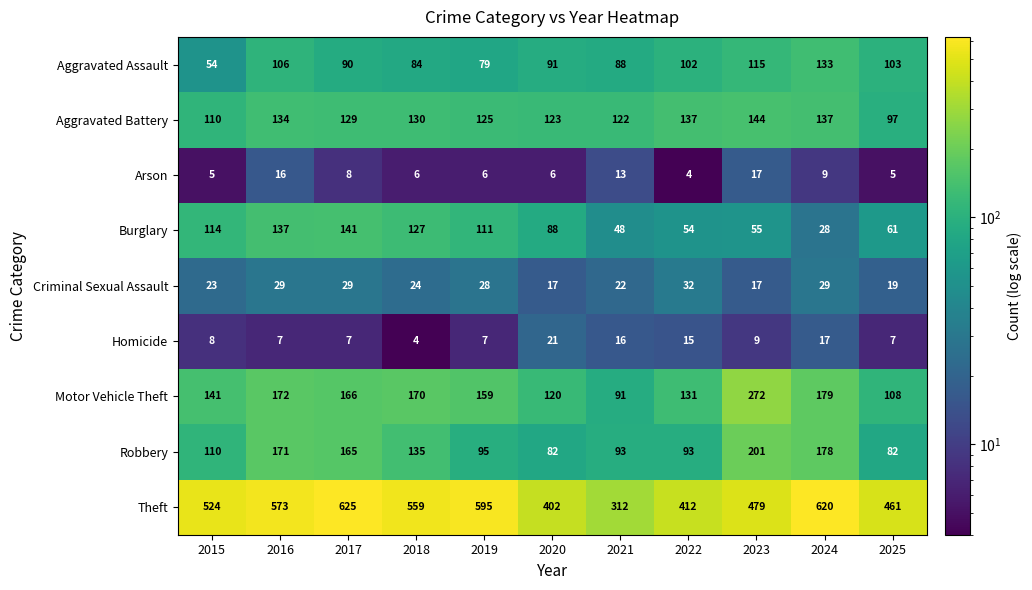

What is the difference between the highest and lowest values at 2021?

299